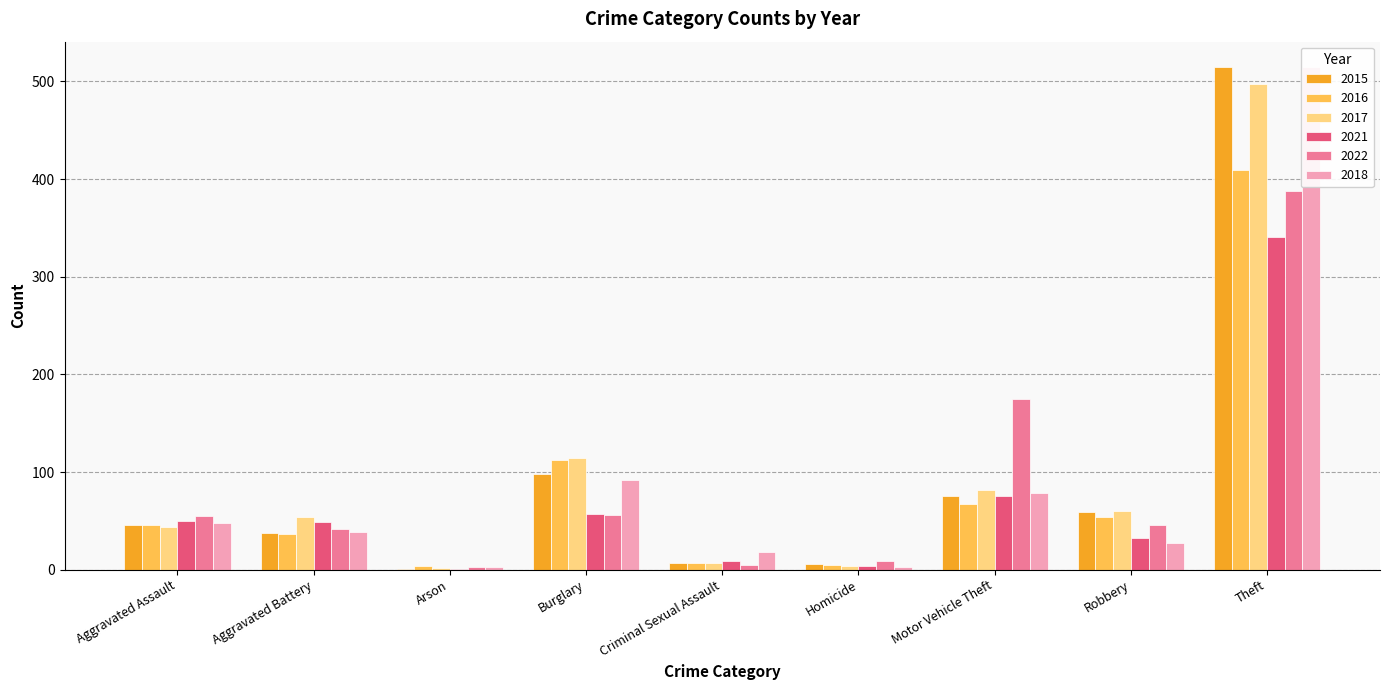

How many groups of bars are there?

9